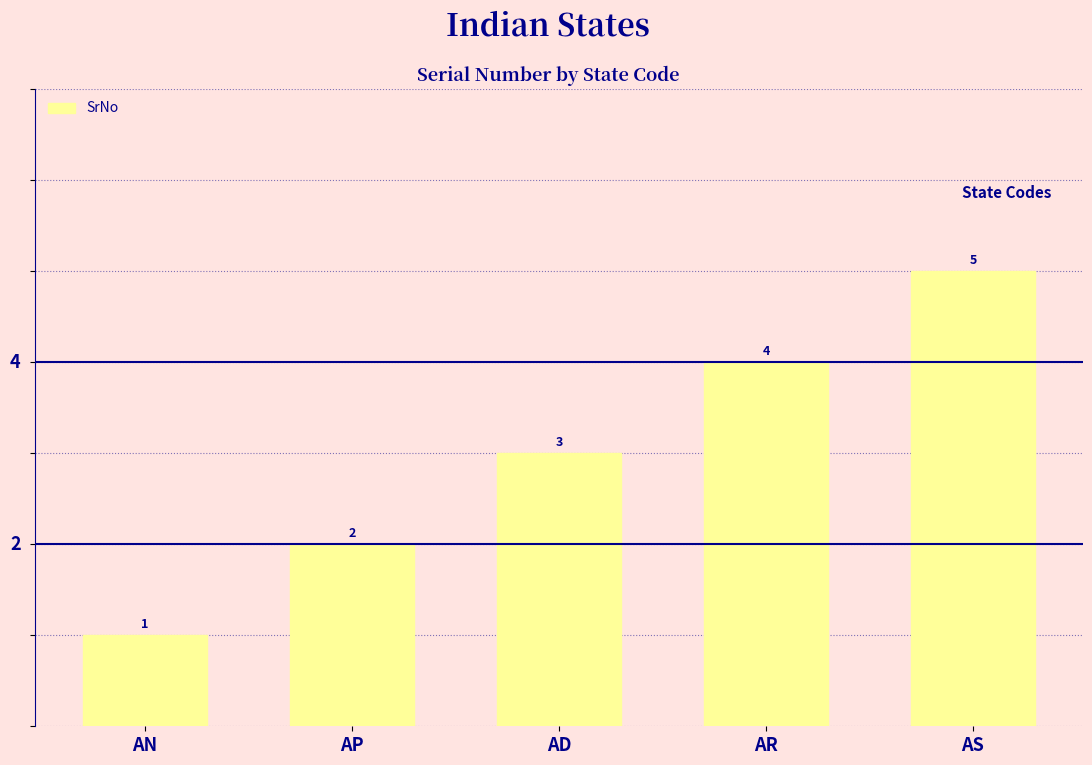

What is the difference between the maximum and second lowest values?

3